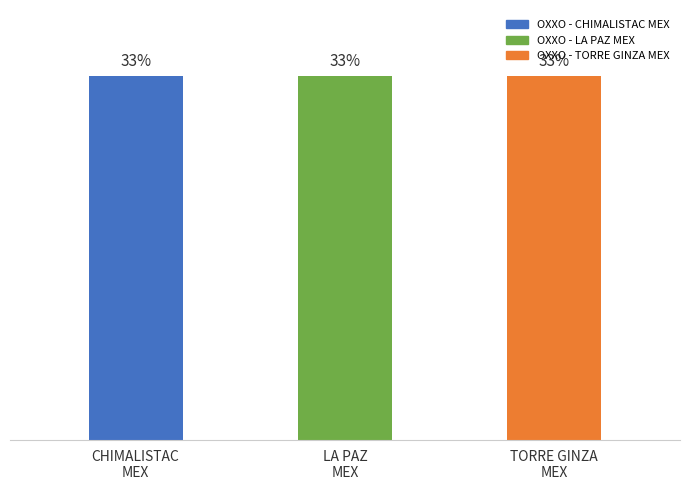

What position from the left is TORRE GINZA
MEX?

3